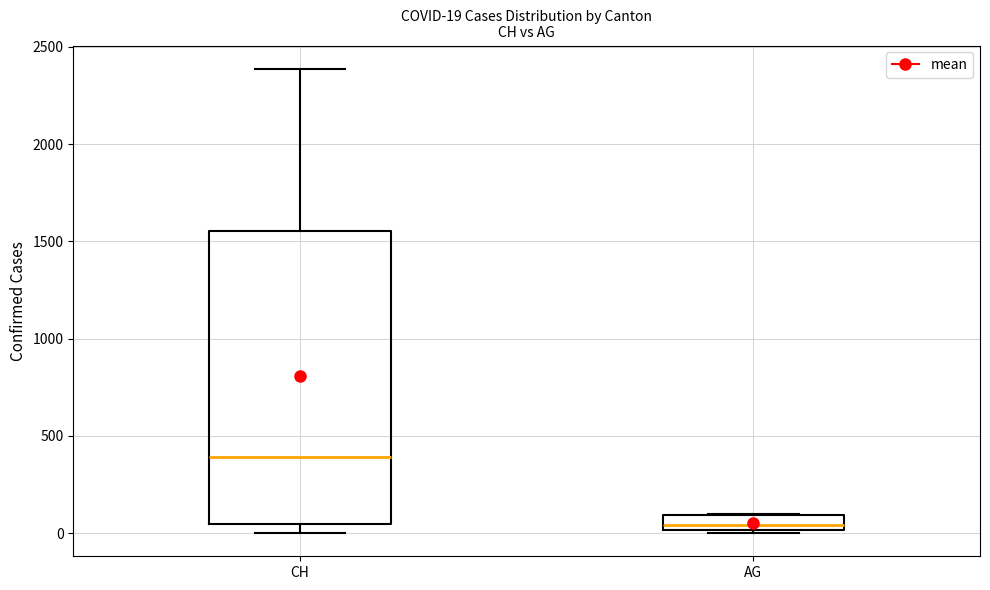

Which box's median line is the highest?

CH